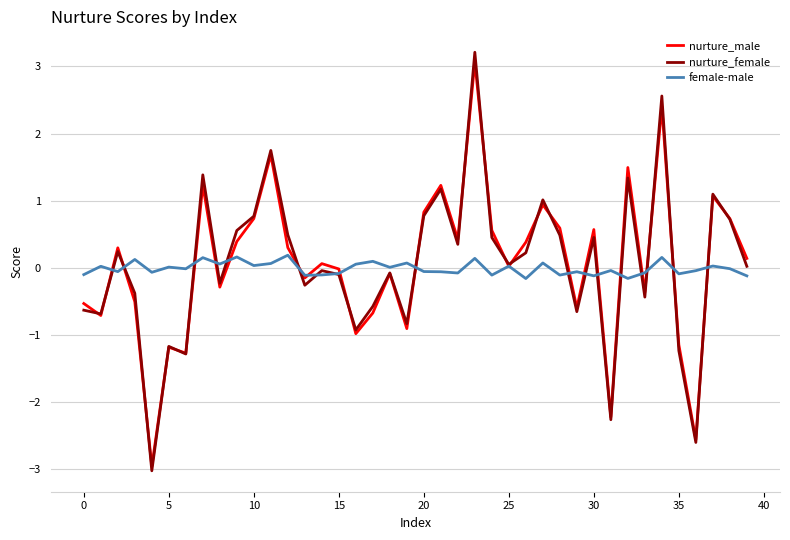

List the series in order of their peak value, highest first.

nurture_female, nurture_male, female-male